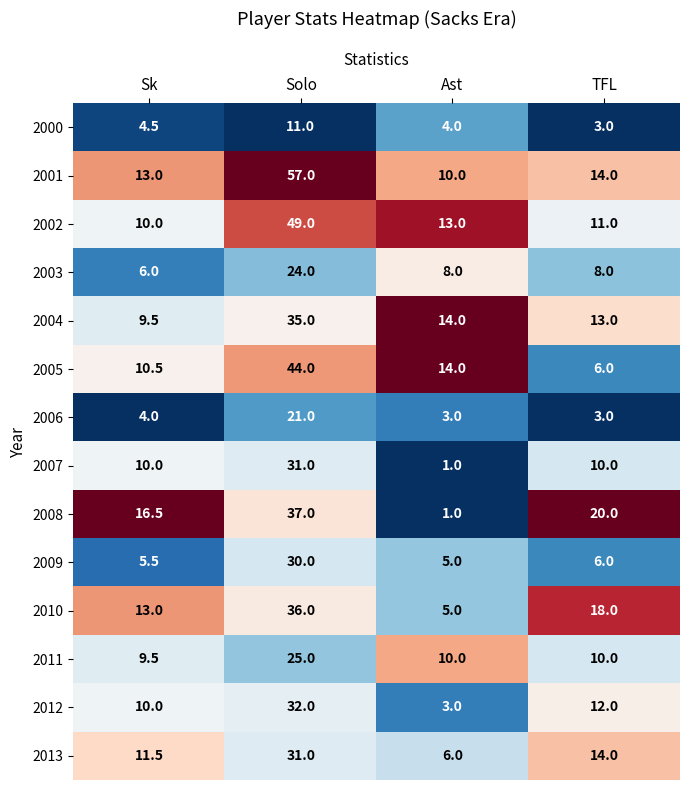

The 2005 series shows 17.5 at Sk. True or false?

False